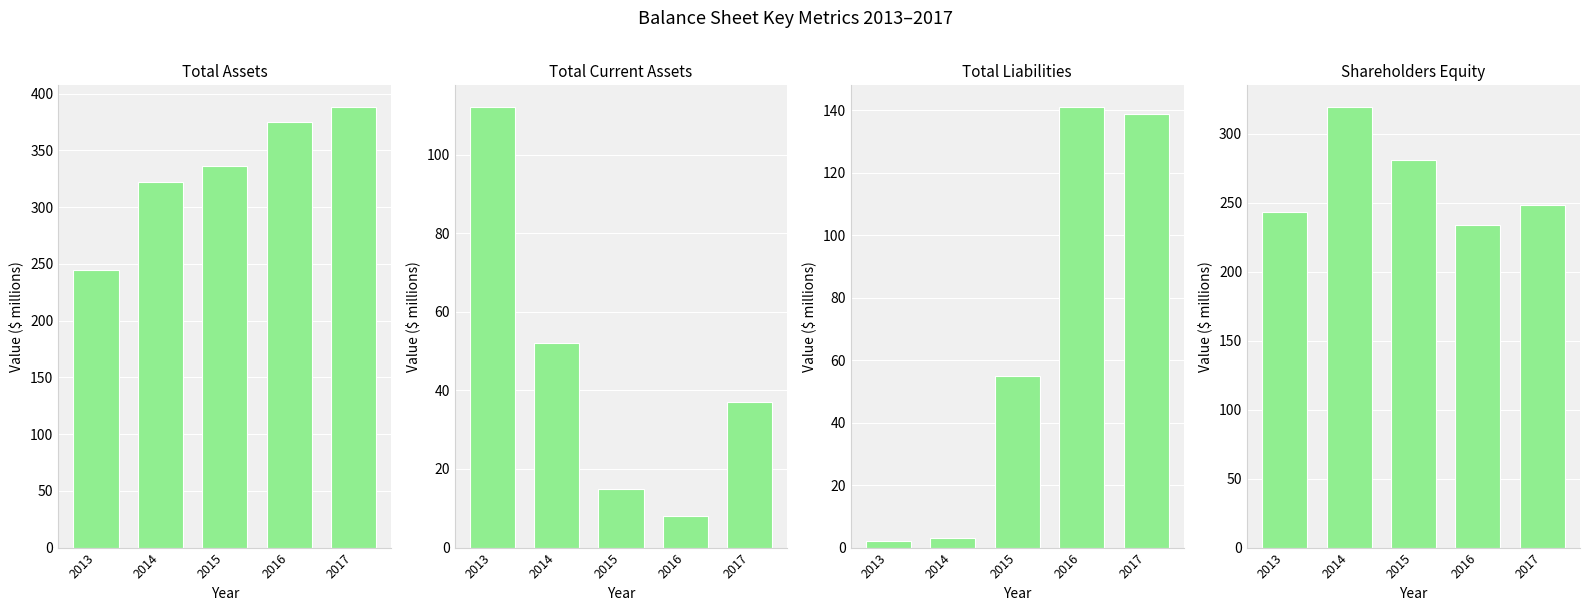

What is the greatest value displayed?

388